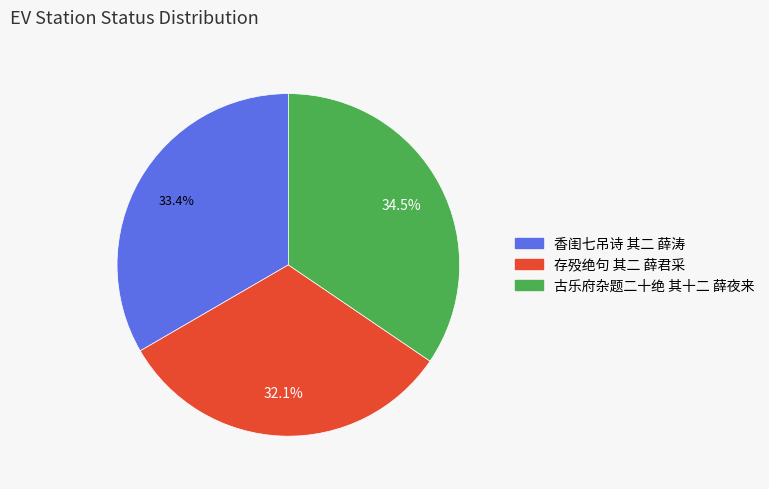

True or false: 存殁绝句 其二 薛君采 accounts for 32% of the total.

True